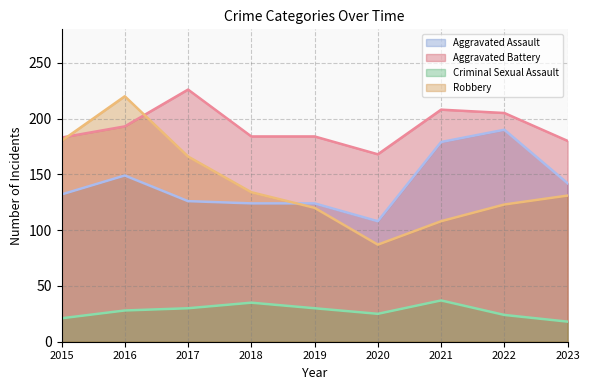

How many data points does each series have?

9